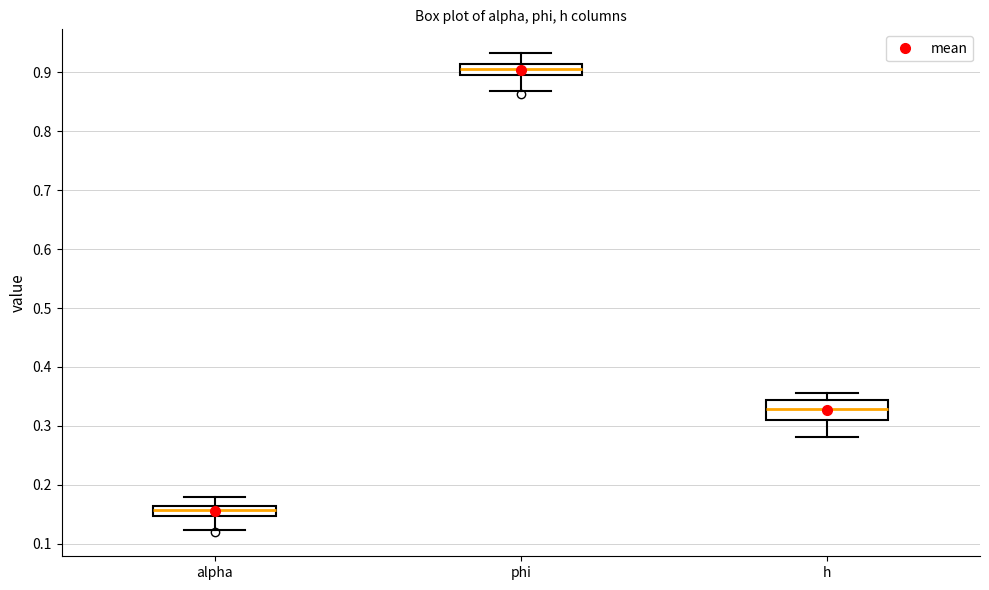

Comparing the boxes themselves (not the whiskers), which one is the tallest?

h